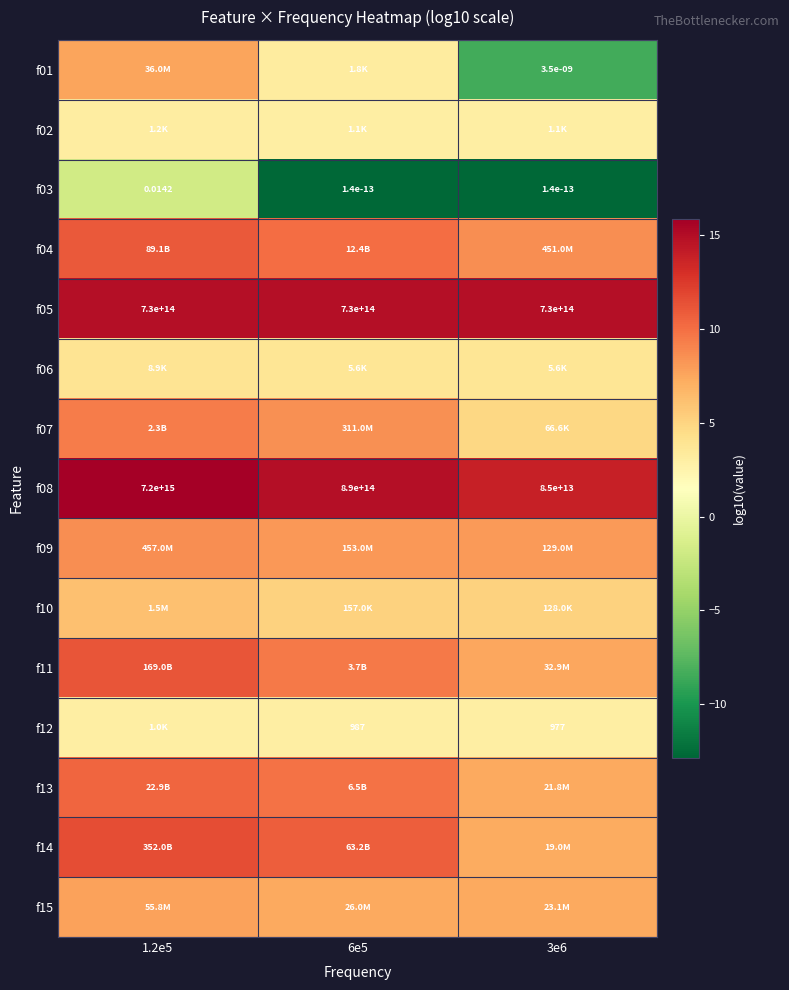

Rank the categories by f06 value from highest to lowest.

1.2e5, 6e5, 3e6